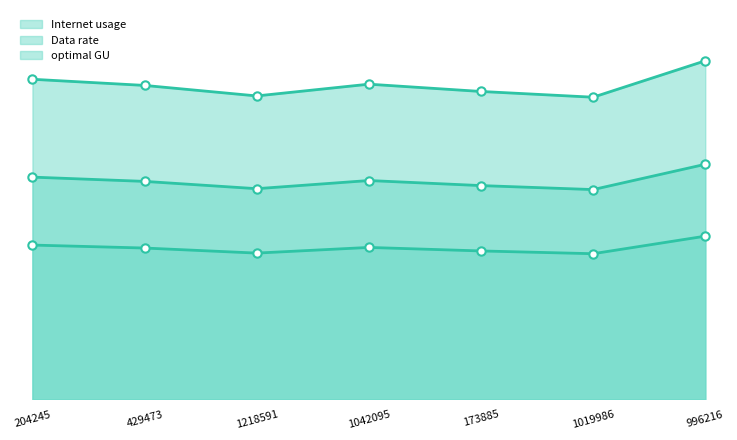

What is the value of the optimal GU point at the 3rd from the left?

77.7